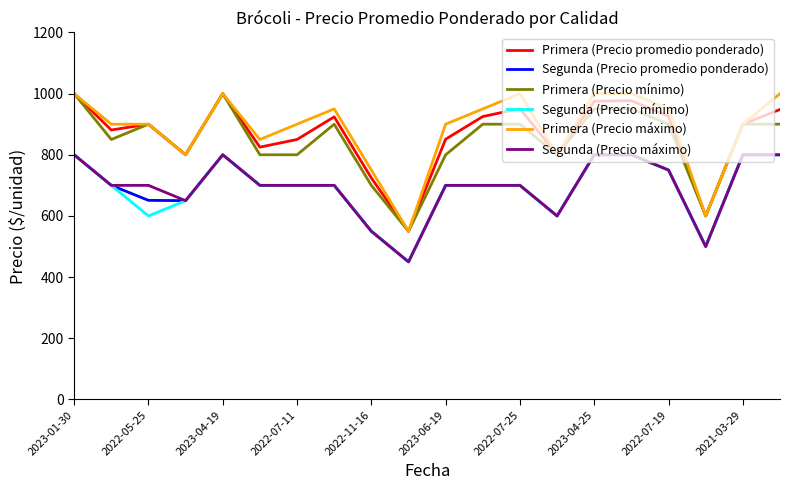

What are all the series names shown in the legend?

Primera (Precio promedio ponderado), Segunda (Precio promedio ponderado), Primera (Precio mínimo), Segunda (Precio mínimo), Primera (Precio máximo), Segunda (Precio máximo)